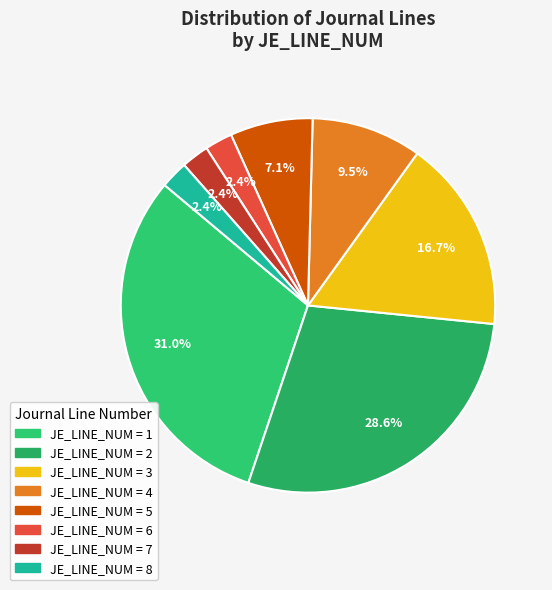

Is there any slice that represents more than half of the pie?

No